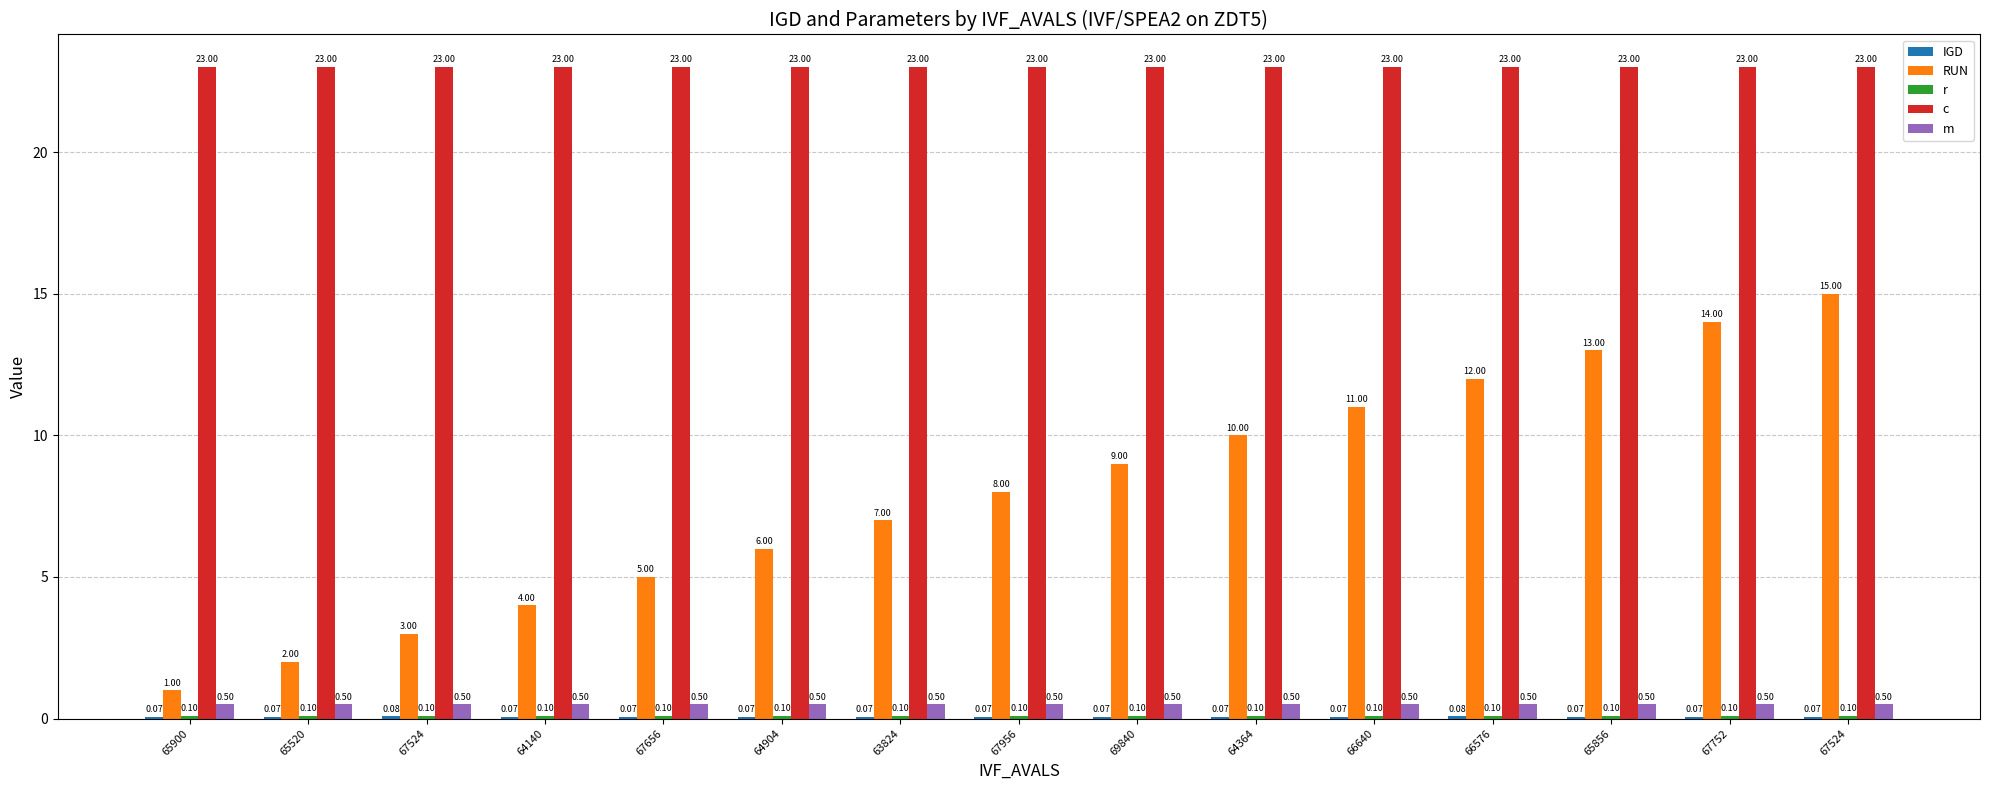

What is the spread (max minus min) of values at 65856?

22.9